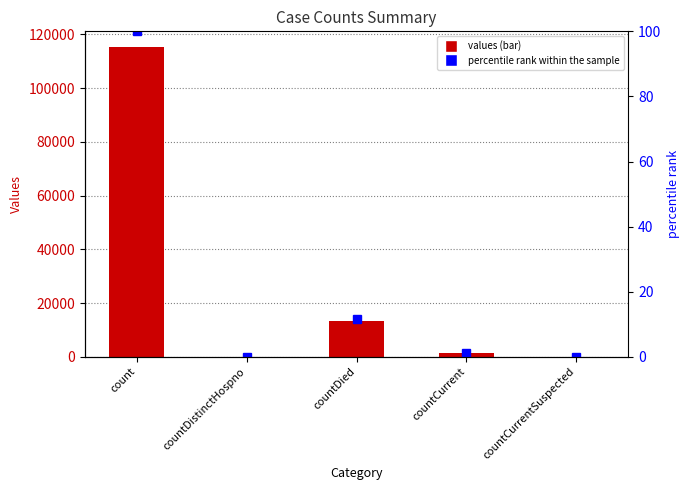

The values series shows 20715.9 at countDied. True or false?

False